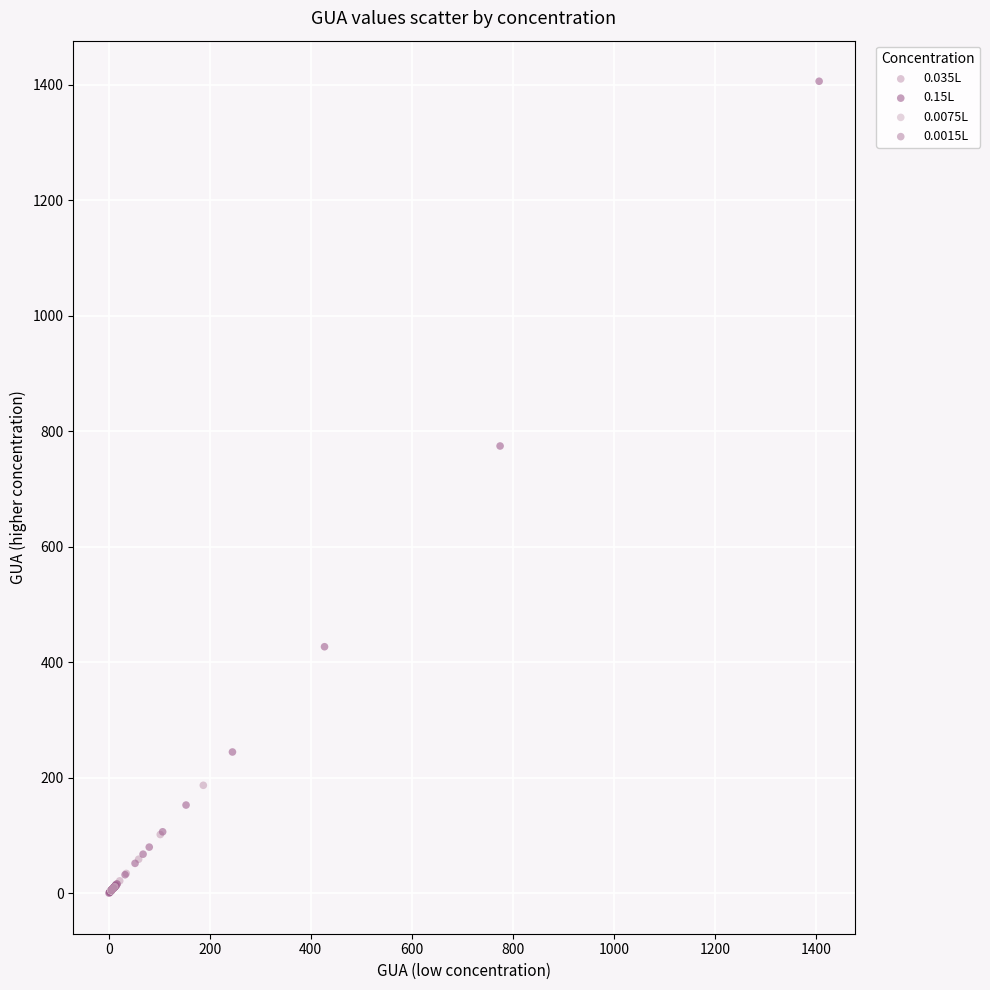

Which series reaches the maximum Y coordinate?

0.15L